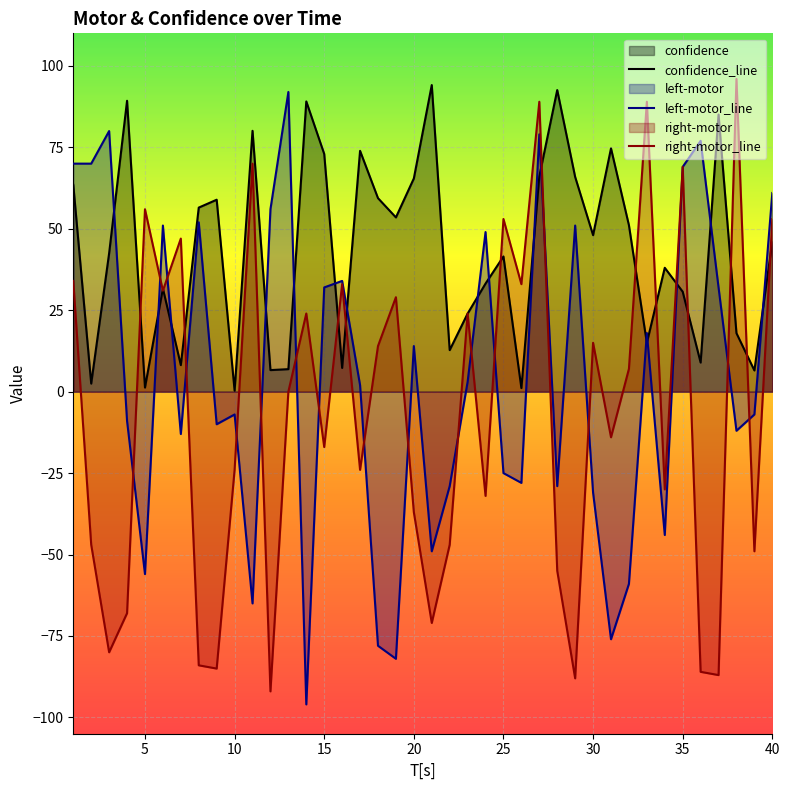

List the series in order of their overall mean, highest first.

confidence_line, left-motor_line, right-motor_line